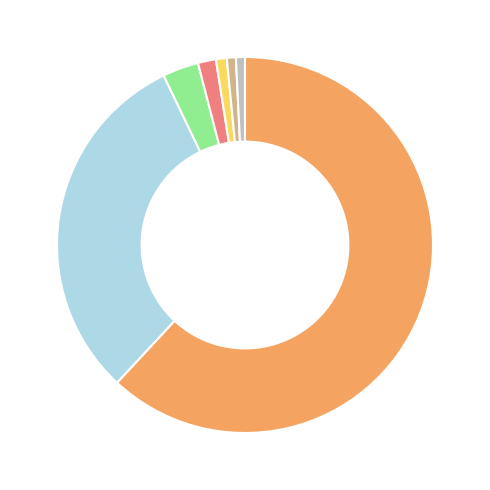

Does any single category account for the majority?

Yes